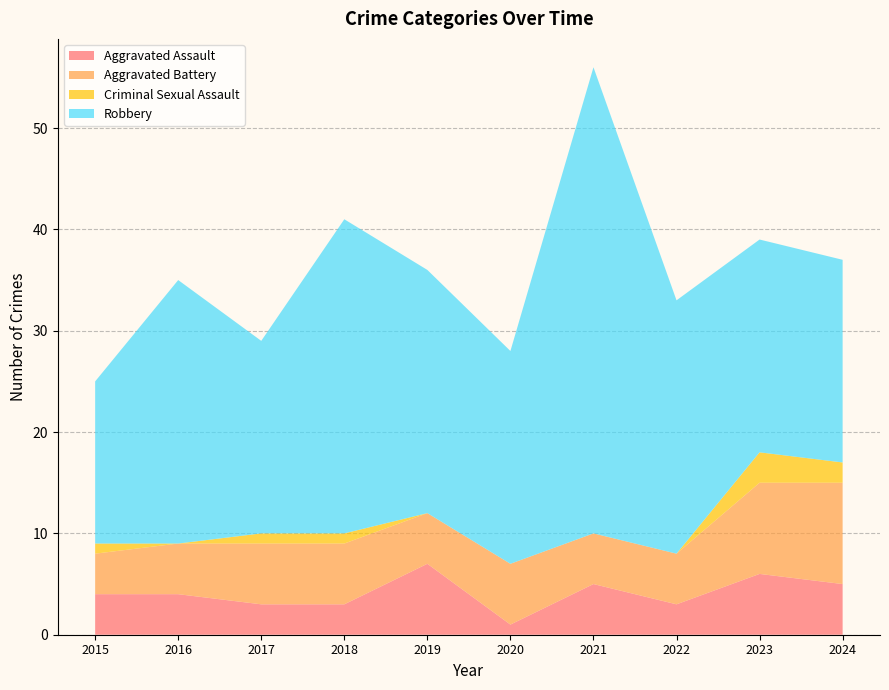

Reading left to right, what are all the values shown in this chart?

Aggravated Assault: 4	4	3	3	7	1	5	3	6	5
Aggravated Battery: 4	5	6	6	5	6	5	5	9	10
Criminal Sexual Assault: 1	0	1	1	0	0	0	0	3	2
Robbery: 16	26	19	31	24	21	46	25	21	20